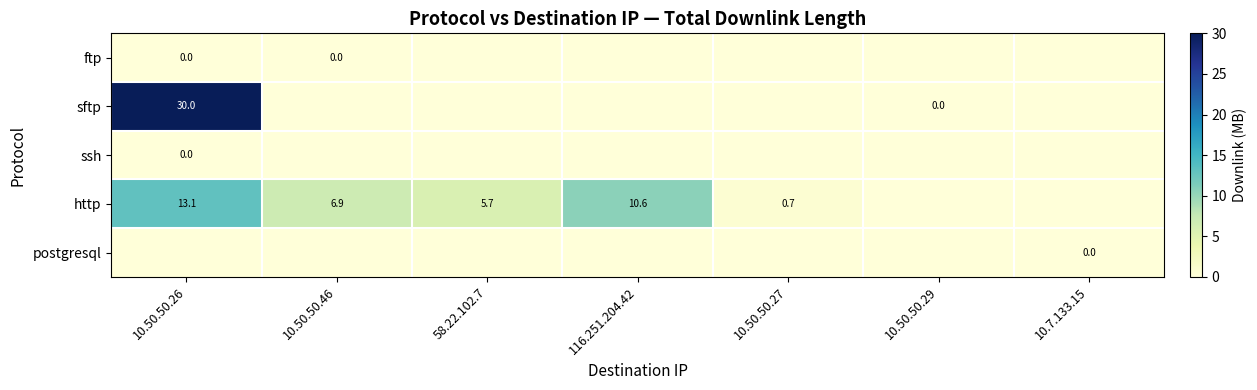

What is the total value across all series at 10.50.50.46?

6.9